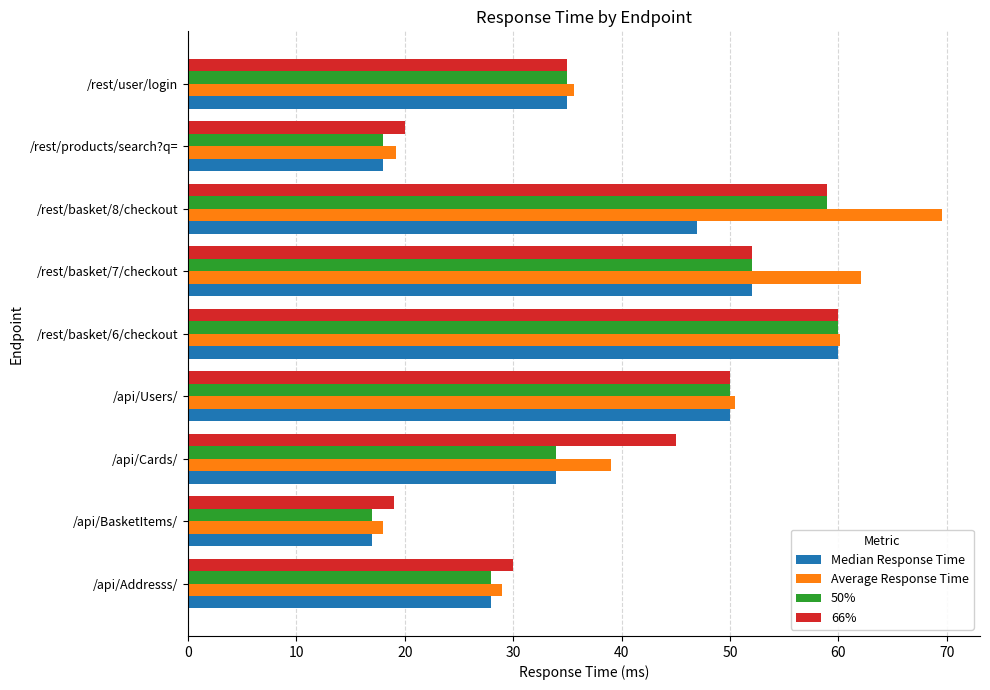

What is the difference between the second highest and minimum values in the Median Response Time series?

35.0